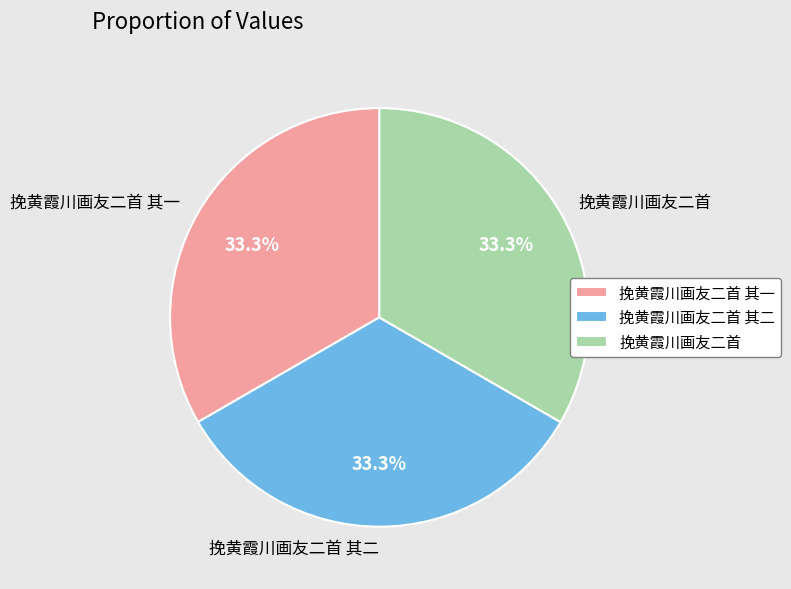

True or false: 挽黄霞川画友二首 其一 accounts for 47% of the total.

False